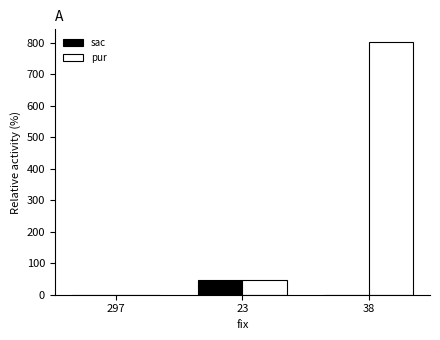

How many values in the sac series exceed 0?

1